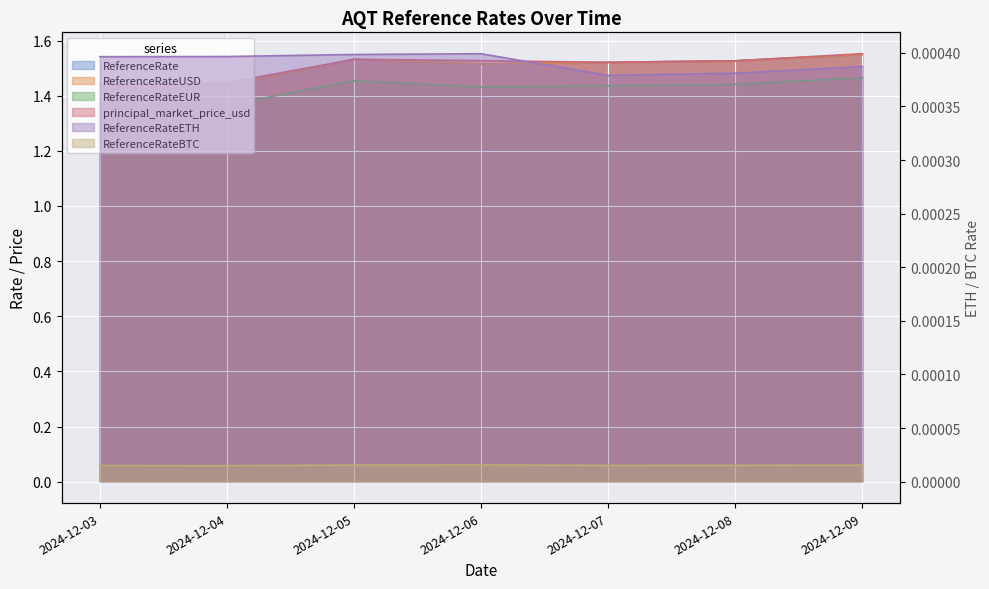

Where is the first local minimum for ReferenceRateUSD?

2024-12-04